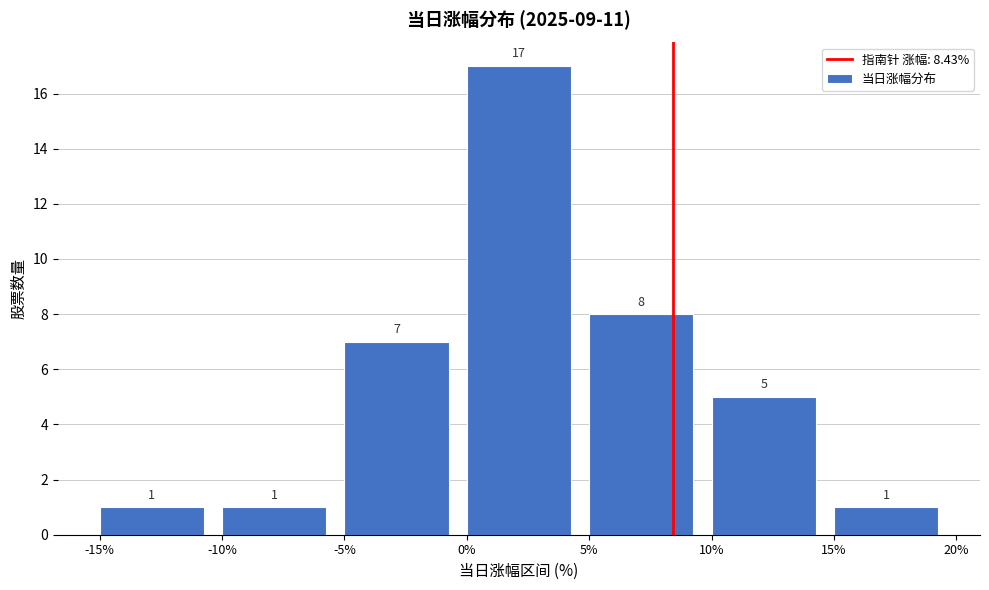

Reading left to right, transcribe this chart: for each bar, give the range it covers on the x-axis and its height.

-15% to -10%: 1
-10% to -5%: 1
-5% to 0%: 7
0% to 5%: 17
5% to 10%: 8
10% to 15%: 5
15% to 20%: 1